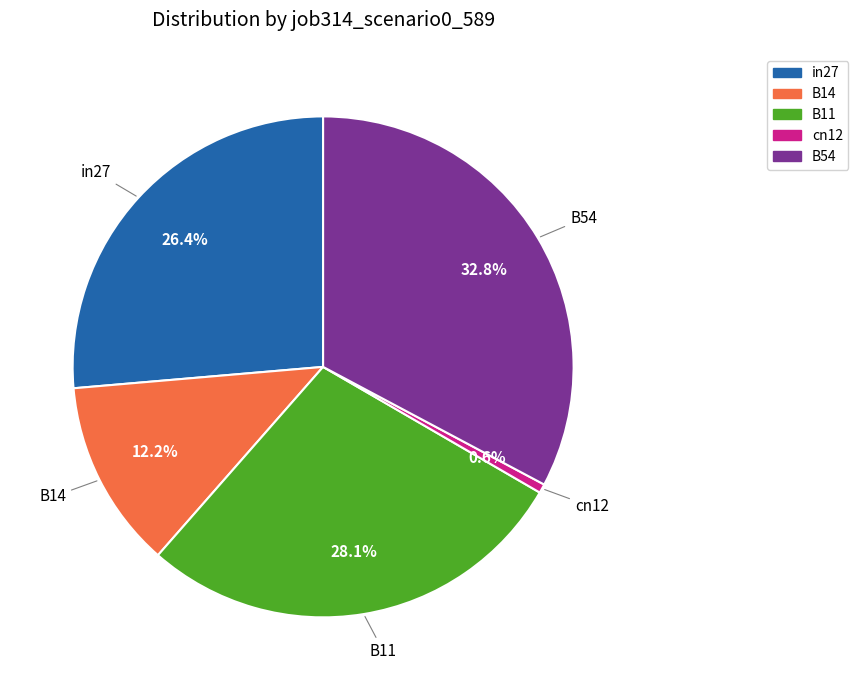

Rank the categories by value from lowest to highest.

cn12, B14, in27, B11, B54